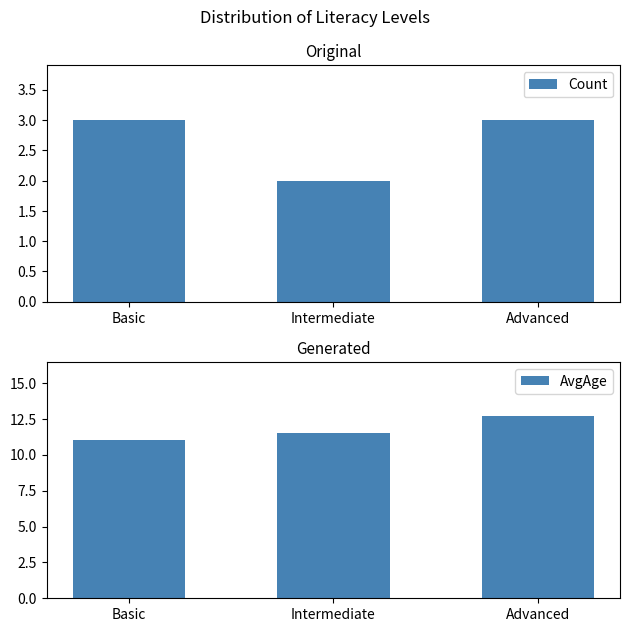

Reading left to right, list all the values displayed in this chart.

Count: 3.0	2.0	3.0
AvgAge: 11.0	11.5	12.7